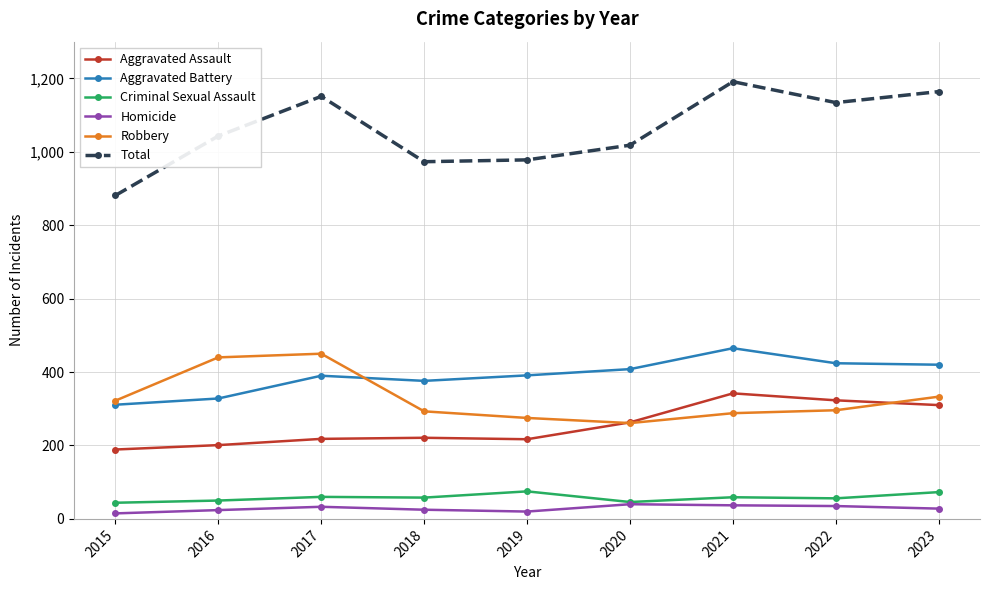

Count the number of categories in the chart.

9